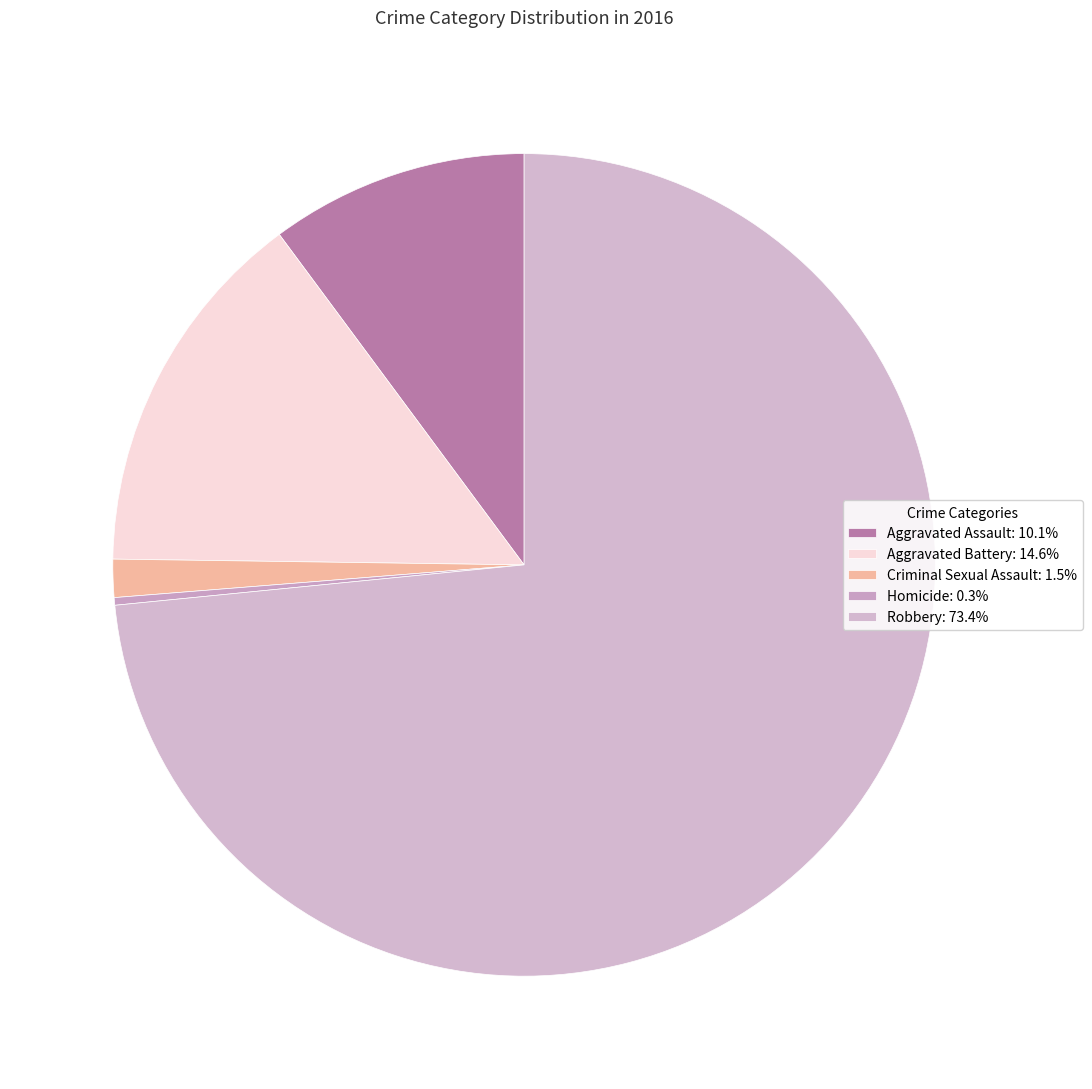

Do Aggravated Battery and Aggravated Assault together represent more than half of the pie?

No